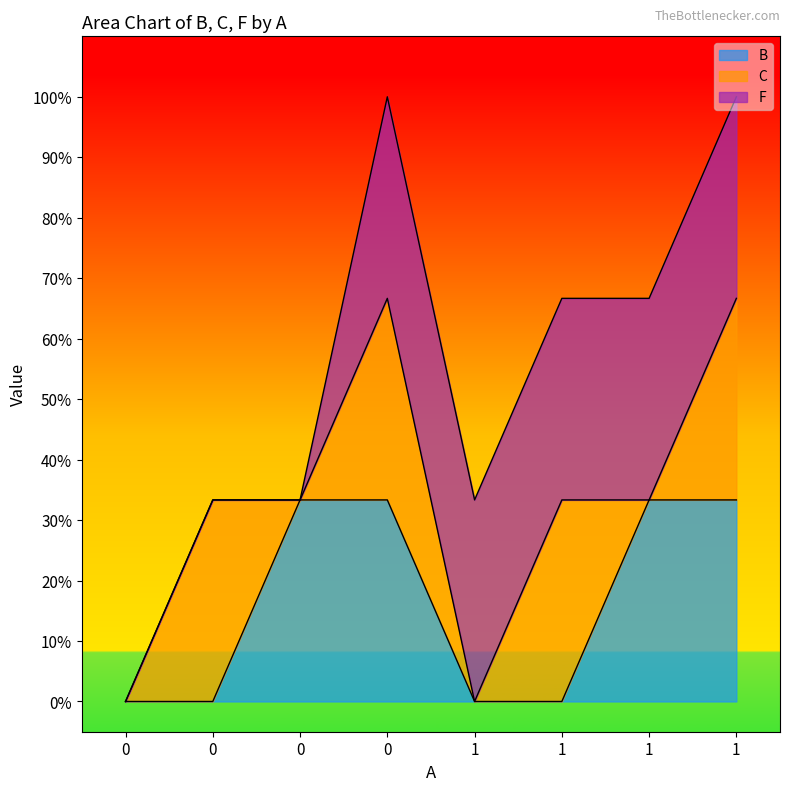

What are all the series names shown in the legend?

B, C, F